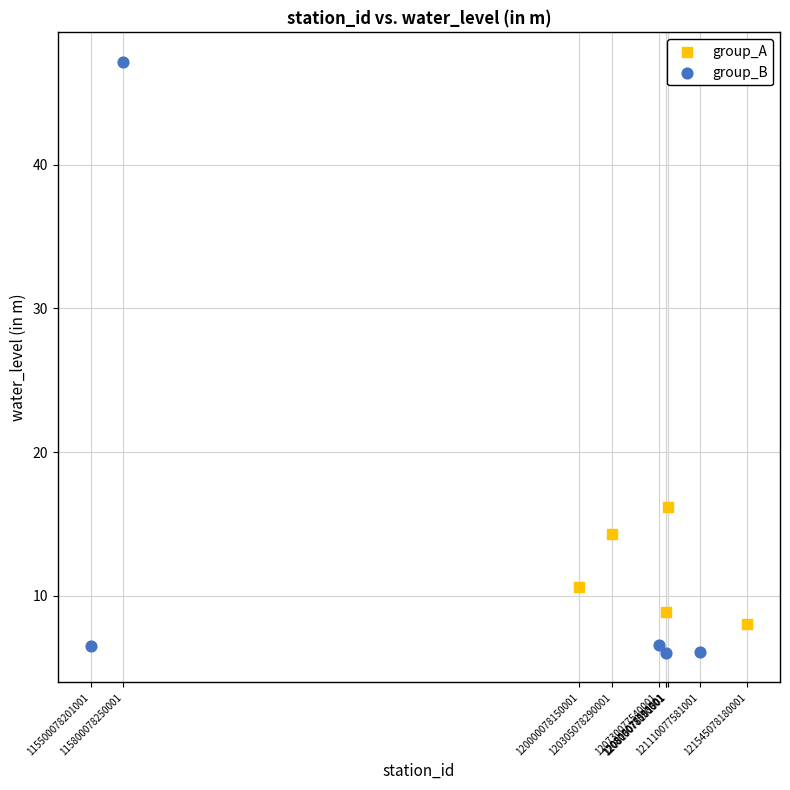

Which series has the largest Y range (max minus min)?

group_B